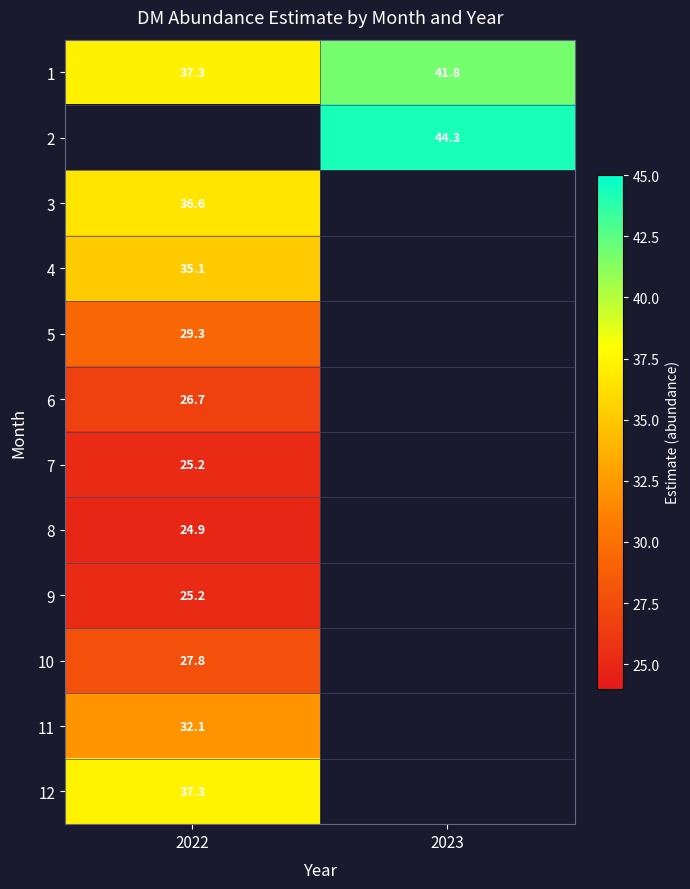

Is the value of 9 at 2022 greater than the value of 4 at 2022?

No